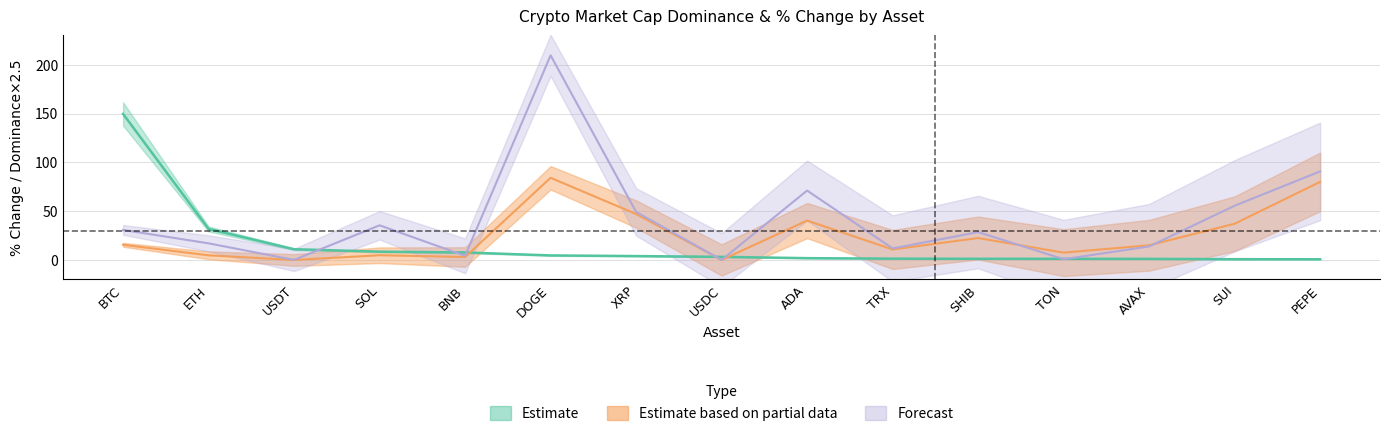

Which series changed the most between ETH and SHIB?

market_cap_dominance